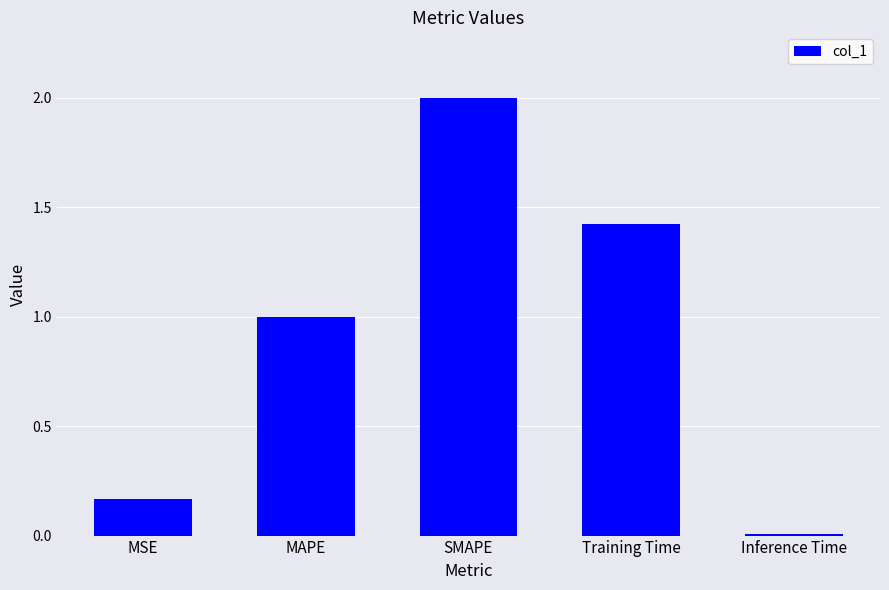

List the labels in order of value, smallest first.

Inference Time, MSE, MAPE, Training Time, SMAPE